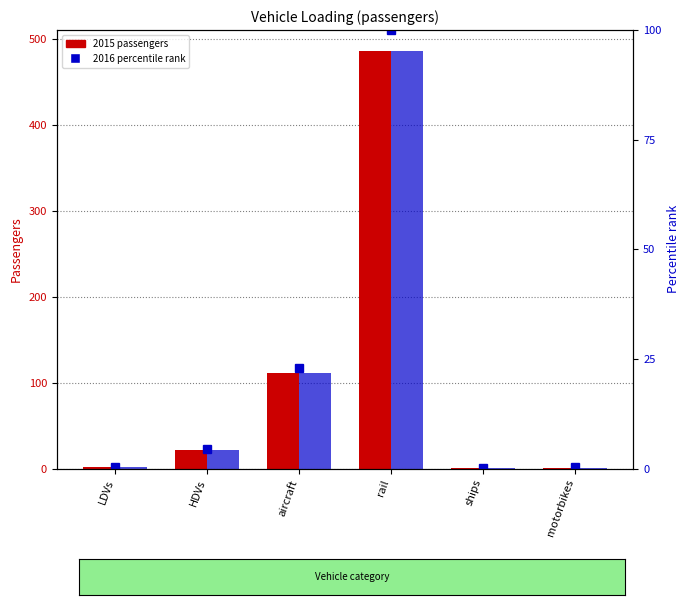

Which label corresponds to the smallest value in the chart?

ships